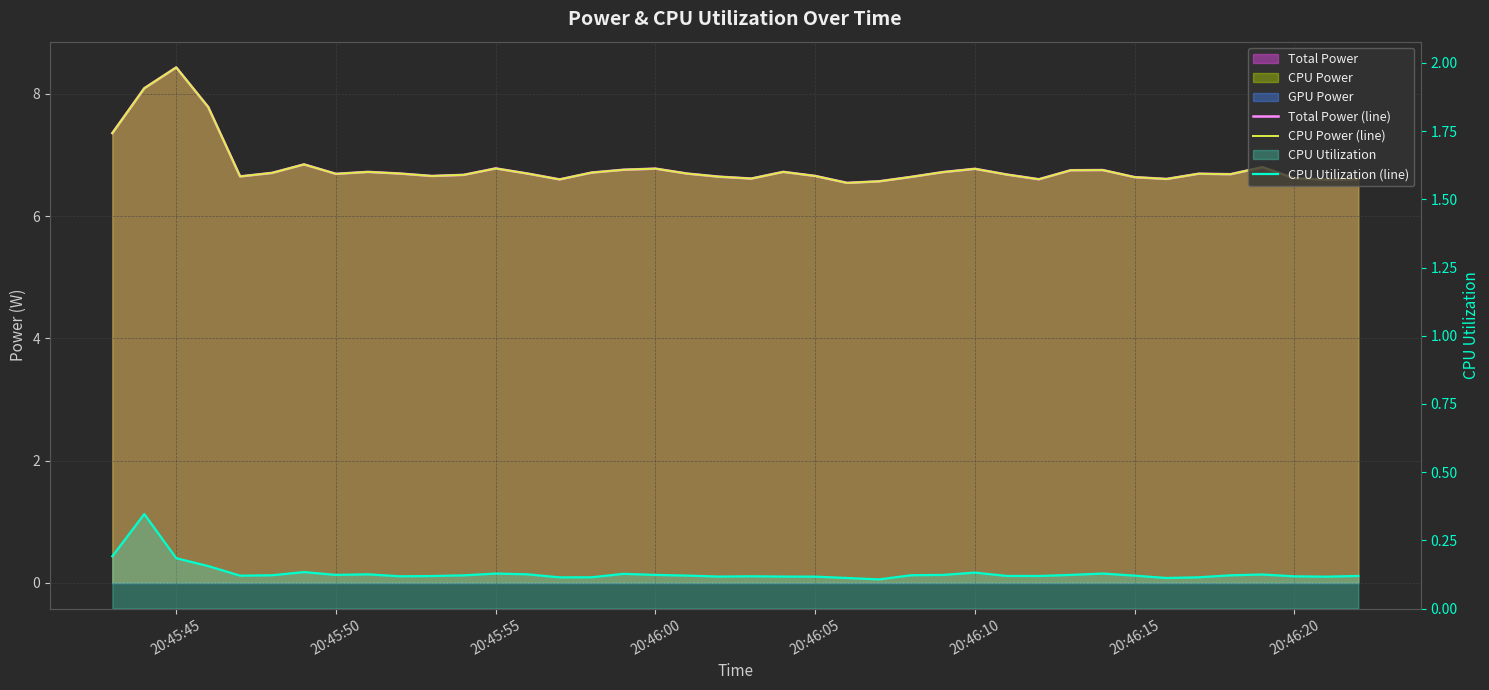

Reading right to left, transcribe all the data shown in this chart.

Total Power (line): 6.6	6.6	6.6	6.8	6.7	6.7	6.6	6.6	6.8	6.8	6.6	6.7	6.8	6.7	6.6	6.6	6.5	6.7	6.7	6.6	6.6	6.7	6.8	6.8	6.7	6.6	6.7	6.8	6.7	6.7	6.7	6.7	6.7	6.8	6.7	6.7	7.8	8.4	8.1	7.4
CPU Power (line): 6.6	6.6	6.6	6.8	6.7	6.7	6.6	6.6	6.8	6.8	6.6	6.7	6.8	6.7	6.6	6.6	6.5	6.7	6.7	6.6	6.6	6.7	6.8	6.8	6.7	6.6	6.7	6.8	6.7	6.7	6.7	6.7	6.7	6.8	6.7	6.7	7.8	8.4	8.1	7.4
CPU Utilization (line): 0.1	0.1	0.1	0.1	0.1	0.1	0.1	0.1	0.1	0.1	0.1	0.1	0.1	0.1	0.1	0.1	0.1	0.1	0.1	0.1	0.1	0.1	0.1	0.1	0.1	0.1	0.1	0.1	0.1	0.1	0.1	0.1	0.1	0.1	0.1	0.1	0.2	0.2	0.3	0.2